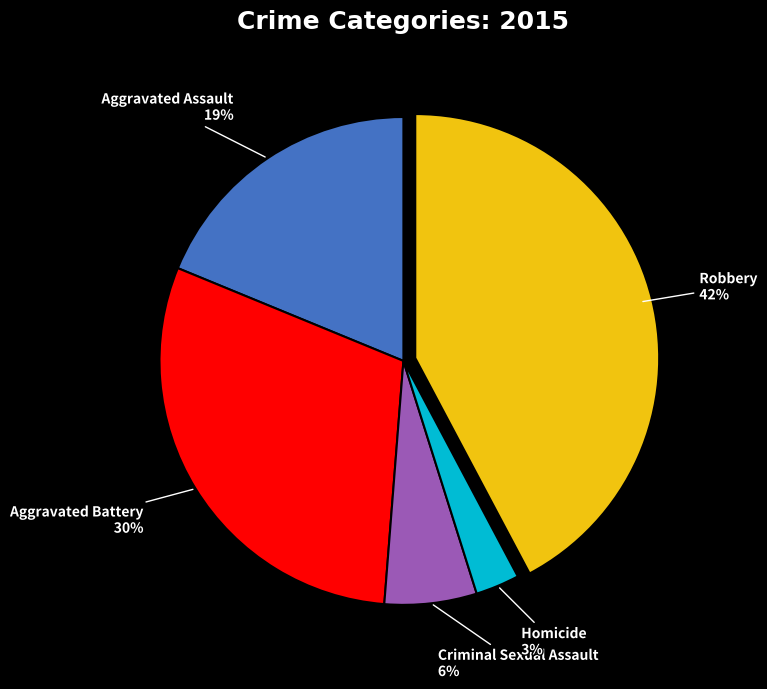

To the nearest percent, what is the average slice percentage?

20%